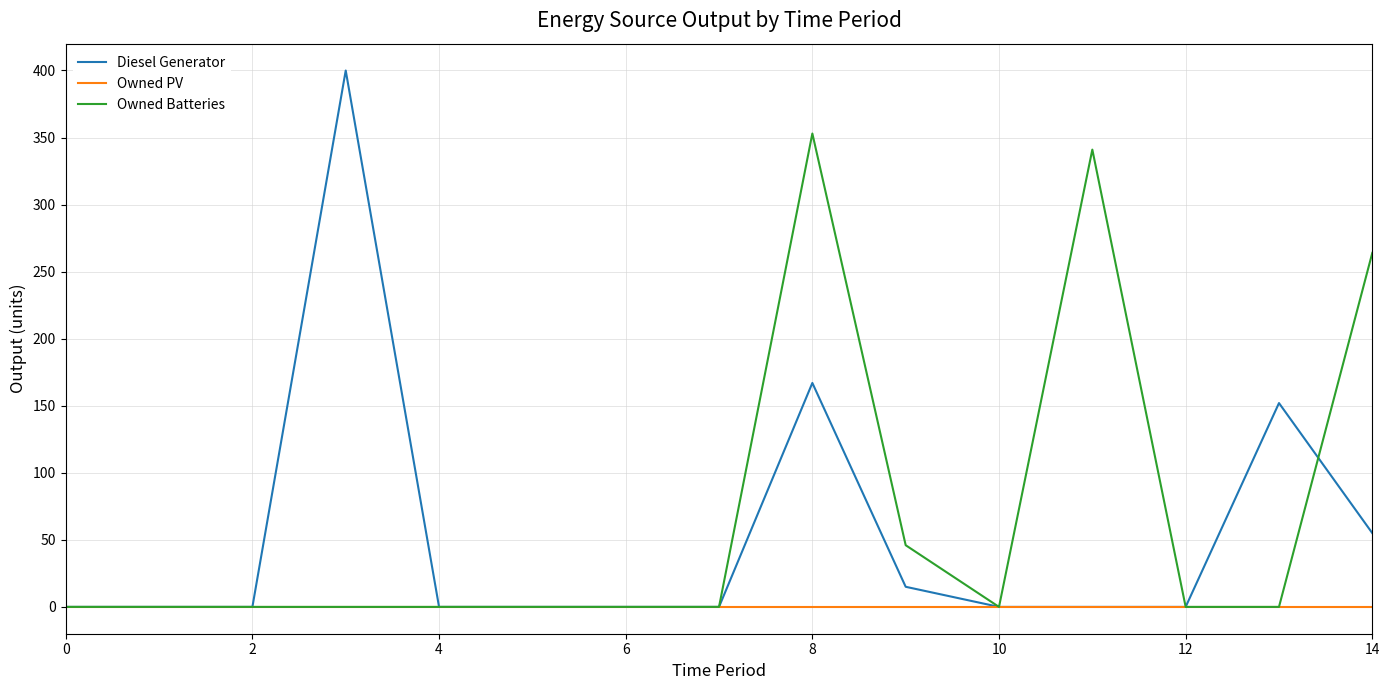

Which series has the largest total across all categories?

Owned Batteries